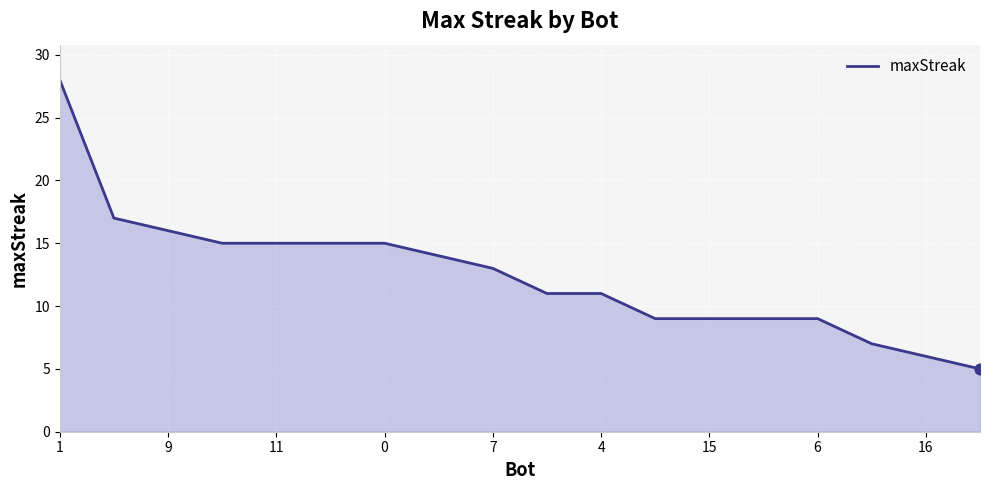

What is the difference between the maximum and minimum values?

23